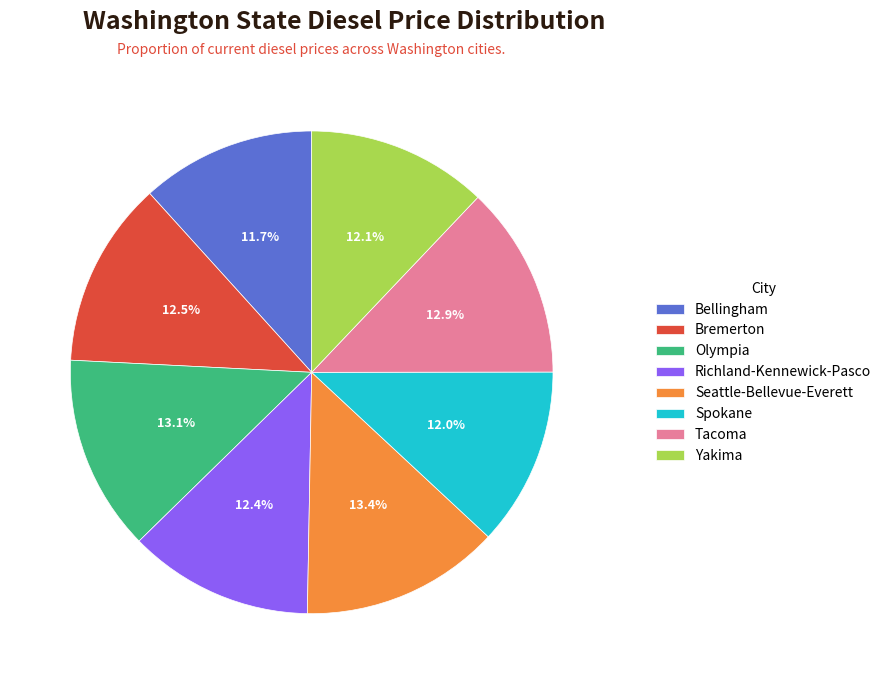

True or false: Bremerton accounts for 6% of the total.

False